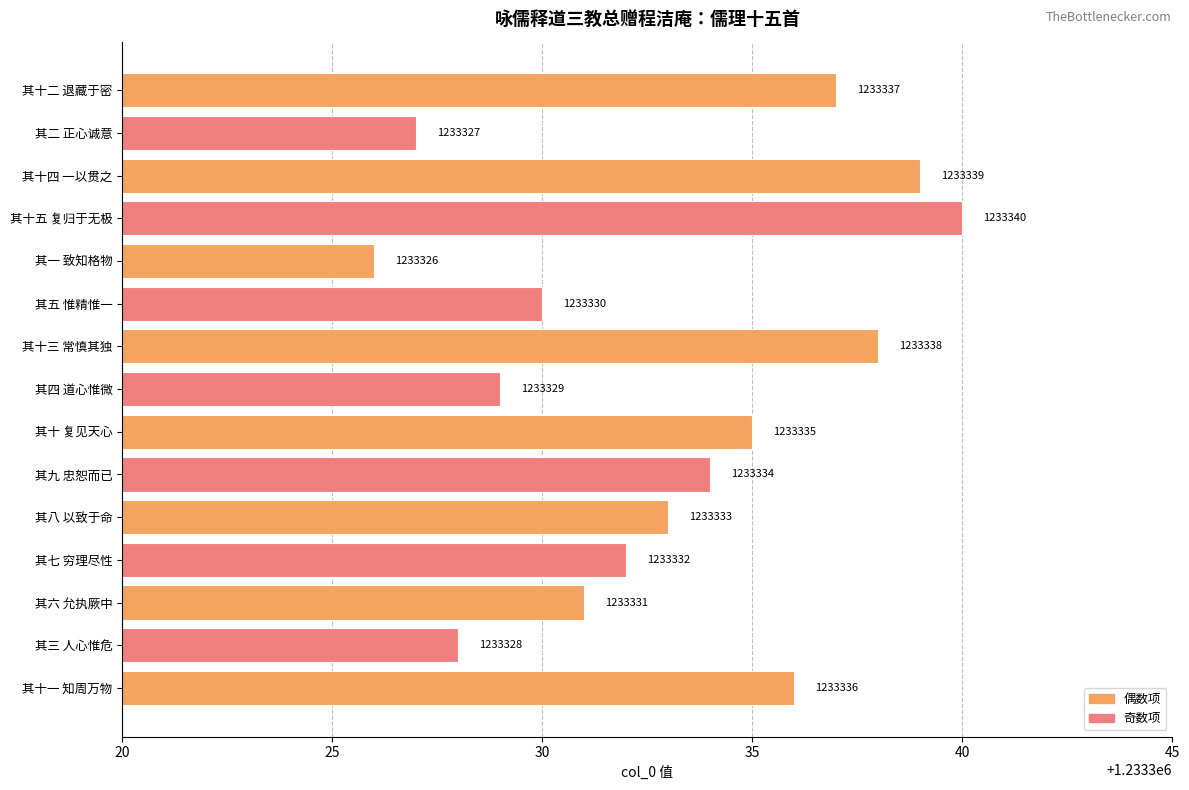

List the labels in order of value, largest first.

其十五 复归于无极, 其十四 一以贯之, 其十三 常慎其独, 其十二 退藏于密, 其十一 知周万物, 其十 复见天心, 其九 忠恕而已, 其八 以致于命, 其七 穷理尽性, 其六 允执厥中, 其五 惟精惟一, 其四 道心惟微, 其三 人心惟危, 其二 正心诚意, 其一 致知格物